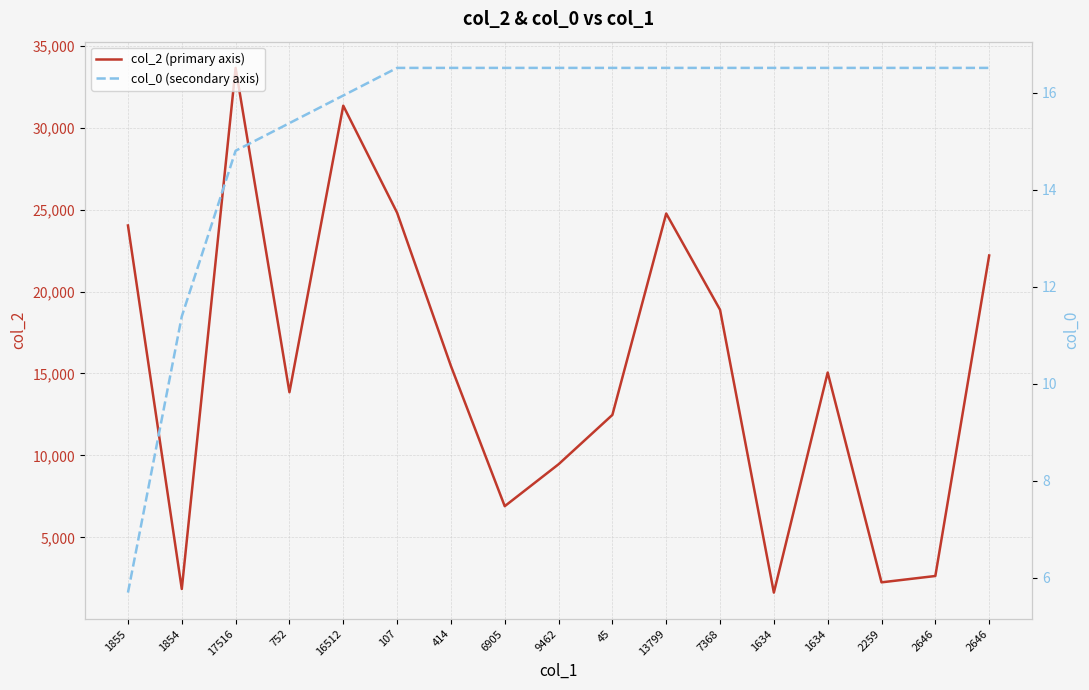

How many values in the col_2 (primary axis) series exceed 15056?

8